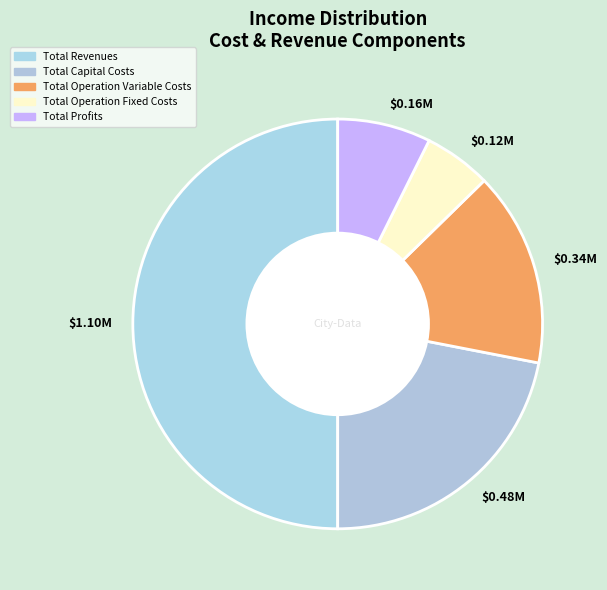

Which slice is the smallest?

Total Operation Fixed Costs